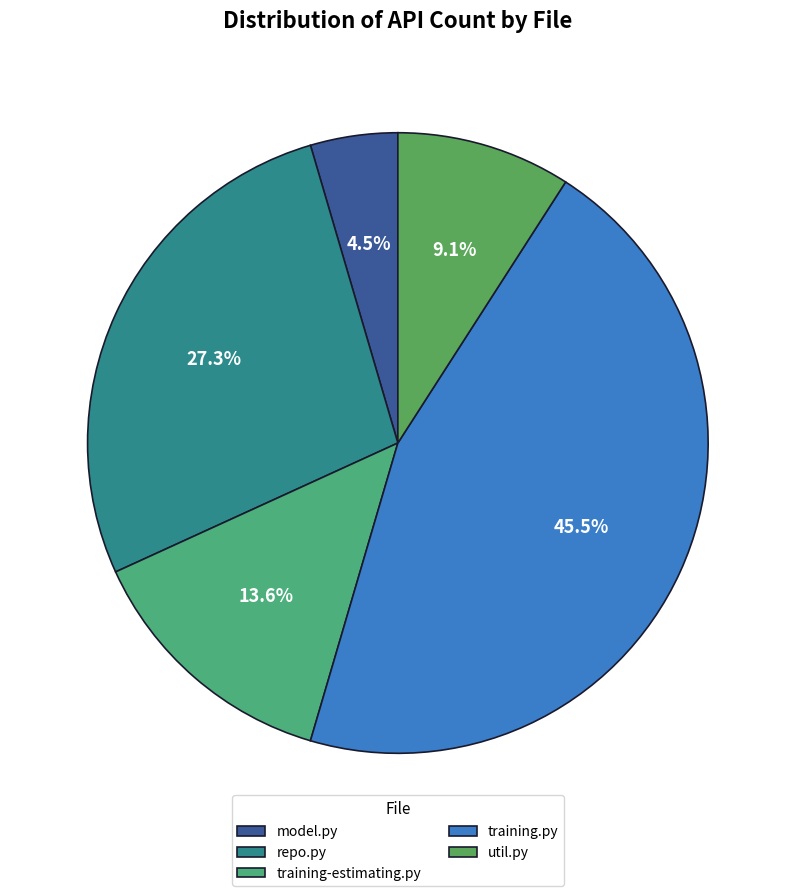

How many slices are in this pie chart?

5